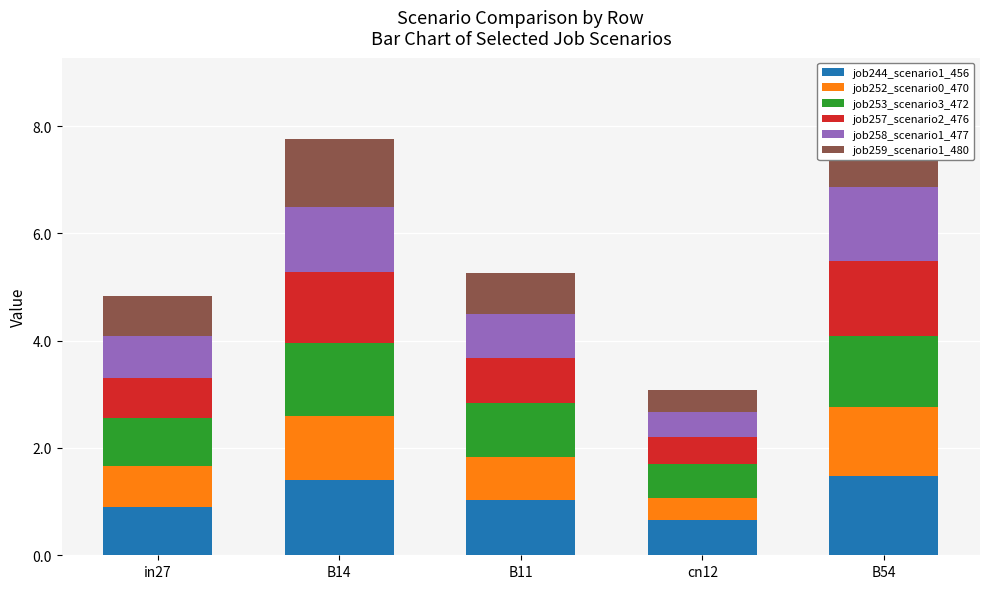

The job244_scenario1_456 series shows 0.9 at in27. True or false?

True